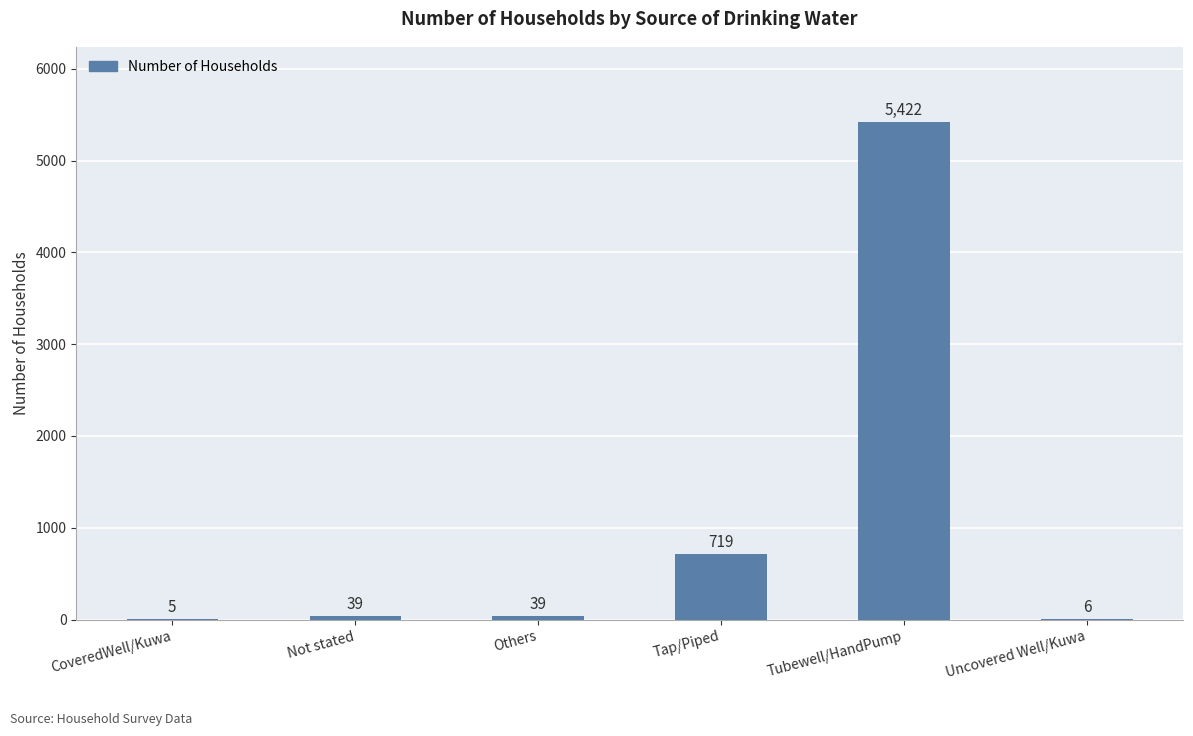

Reading left to right, transcribe all the data shown in this chart.

CoveredWell/Kuwa=5	Not stated=39	Others=39	Tap/Piped=719	Tubewell/HandPump=5422	Uncovered Well/Kuwa=6